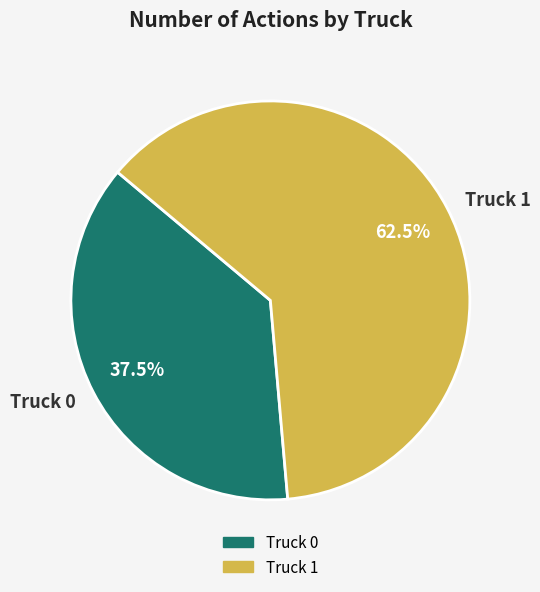

Which has a higher value, Truck 1 or Truck 0?

Truck 1